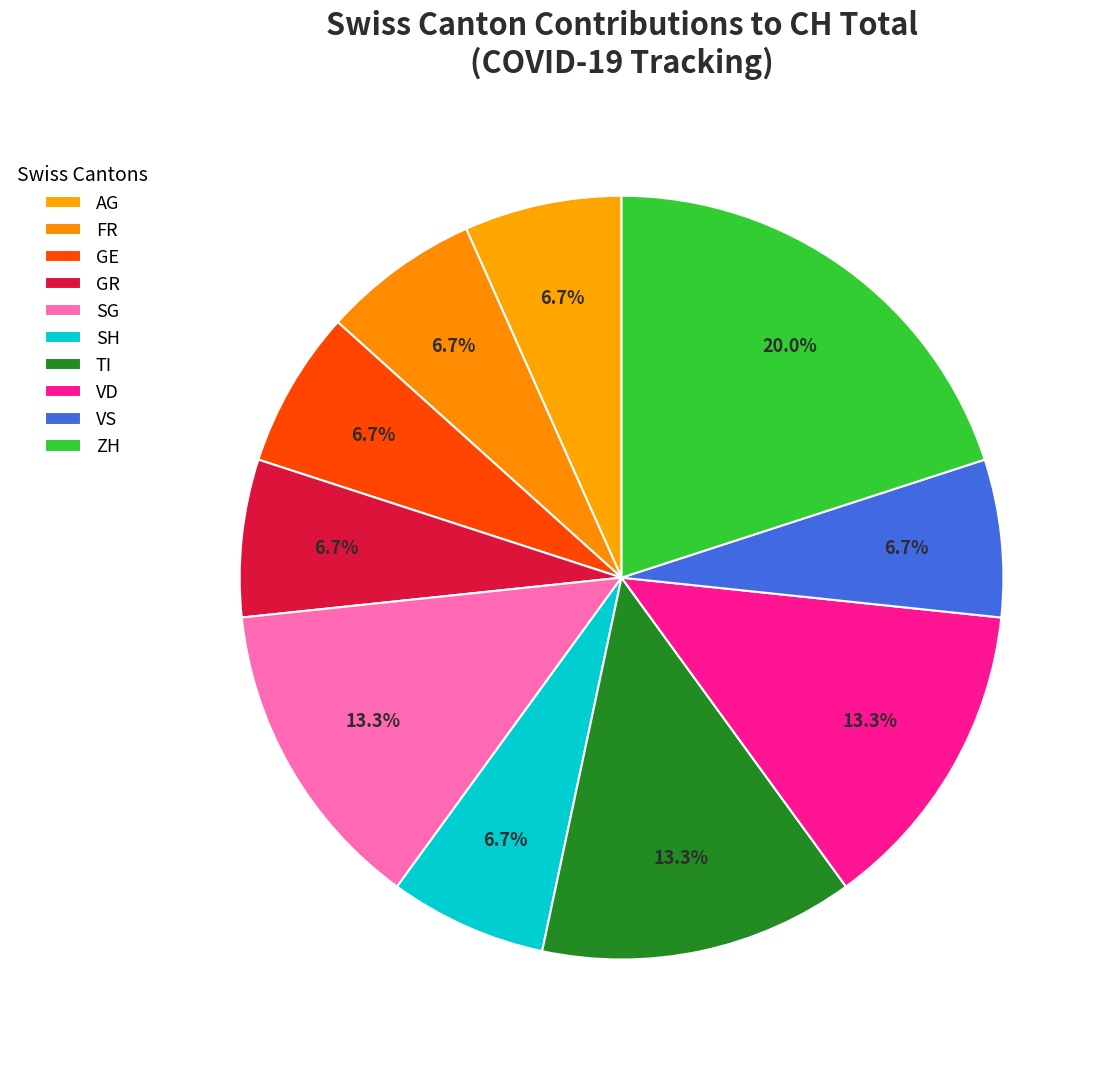

True or false: TI accounts for 16% of the total.

False